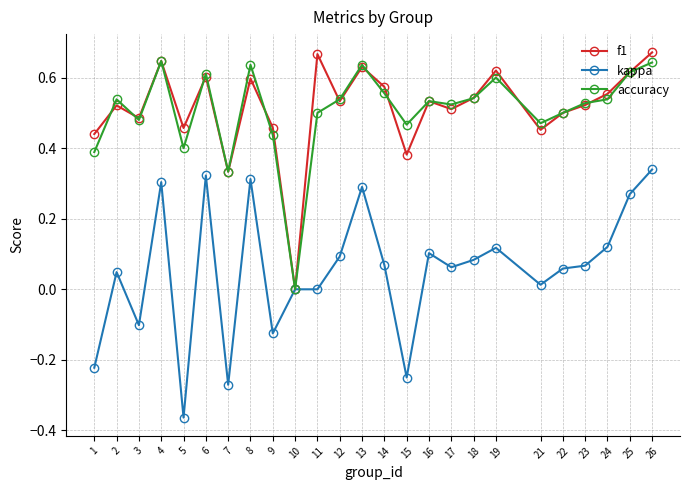

Which series has the largest range (max minus min)?

kappa